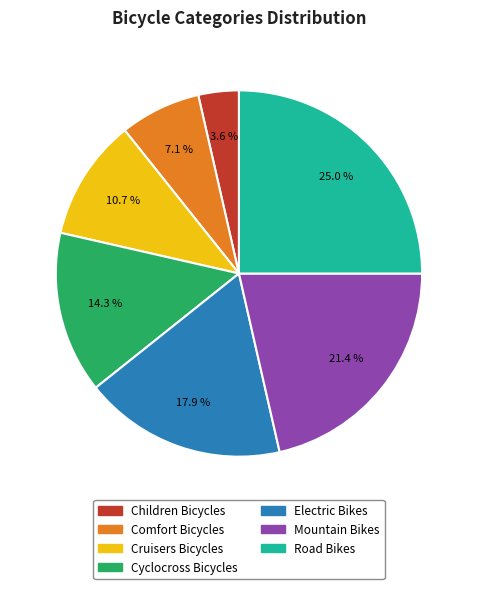

To the nearest percent, what portion does Mountain Bikes represent?

21%